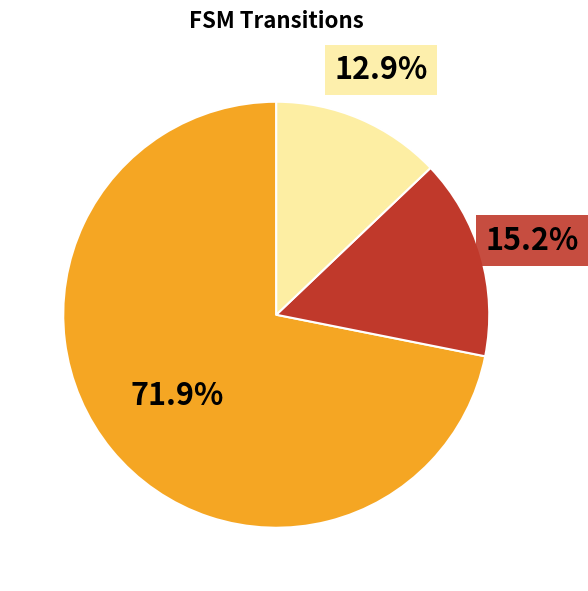

Does any single category account for the majority?

Yes